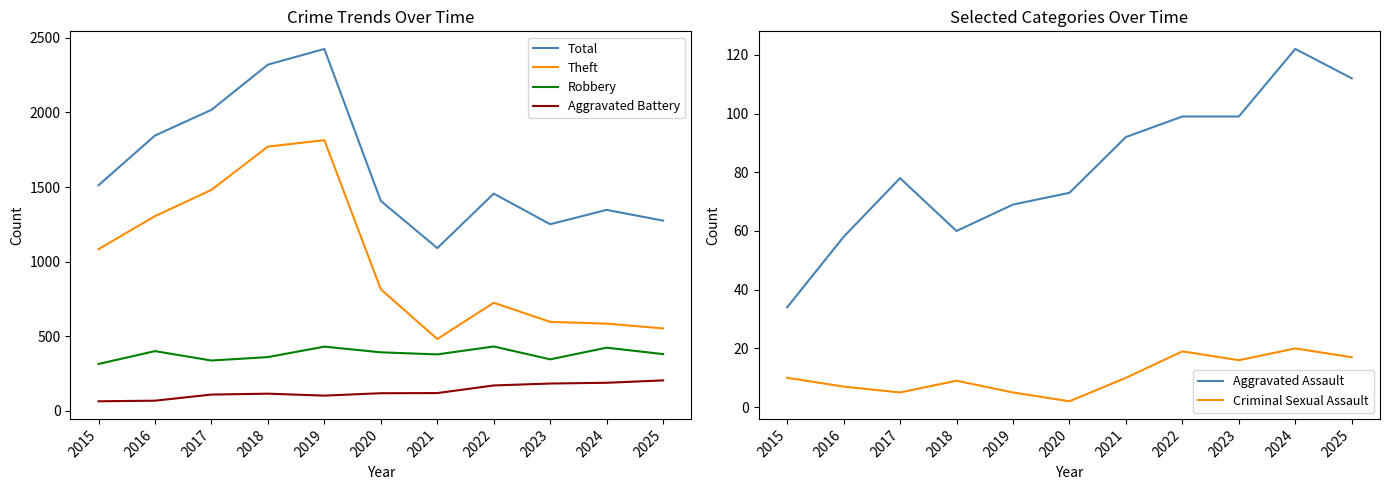

What is the difference between the maximum and minimum values in the Aggravated Assault series?

88